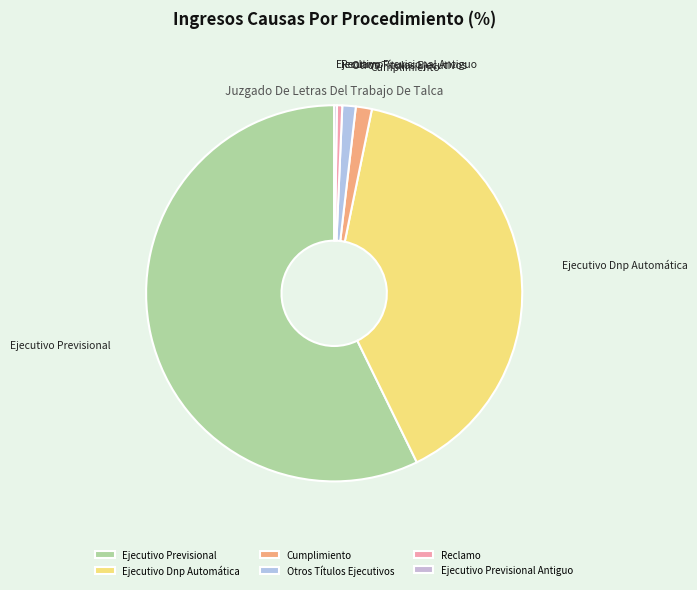

Between Ejecutivo Previsional and Cumplimiento, which is larger?

Ejecutivo Previsional